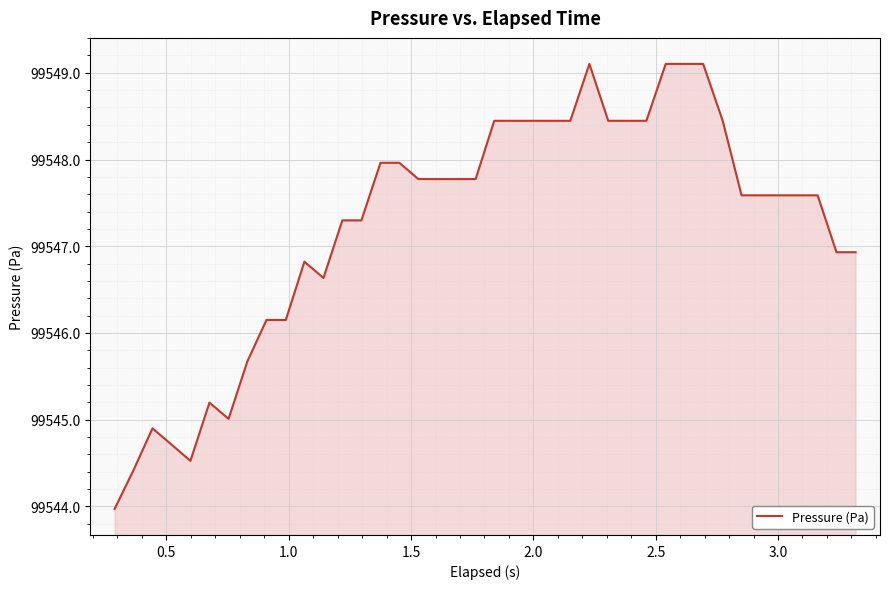

What is the smallest value displayed?

99544.0